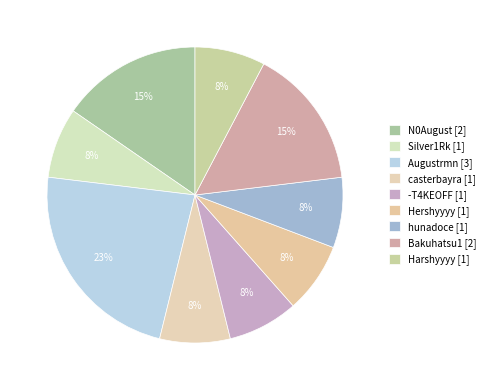

Count the number of slices in the pie.

9